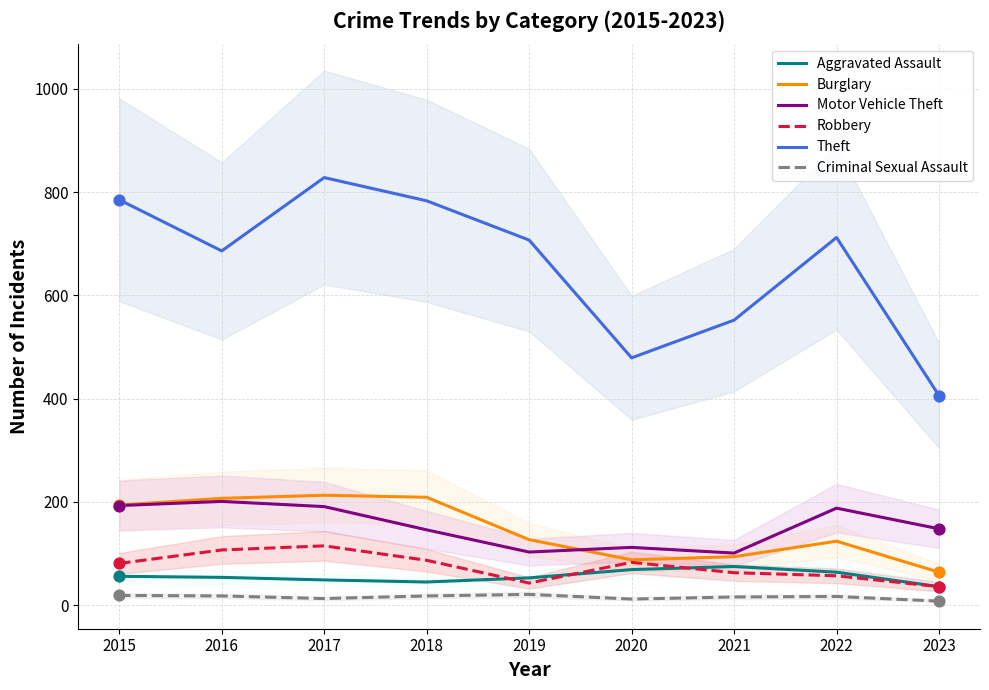

Is the value of Theft at 2019 greater than the value of Aggravated Assault at 2015?

Yes